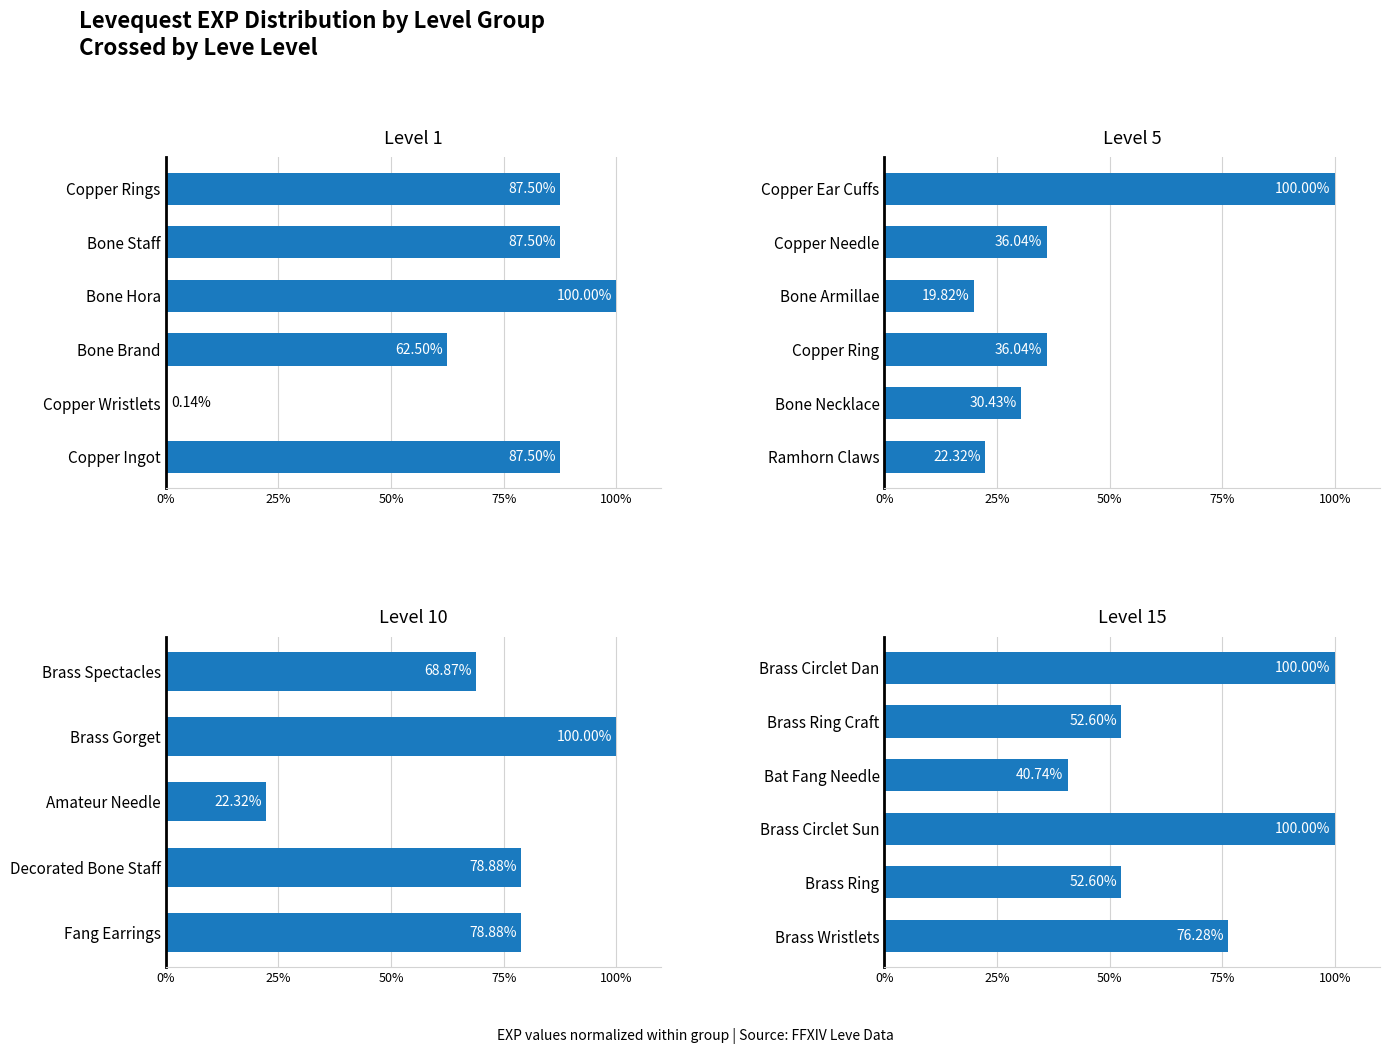

What is the label of the 3rd bar from the right?

Bone Hora